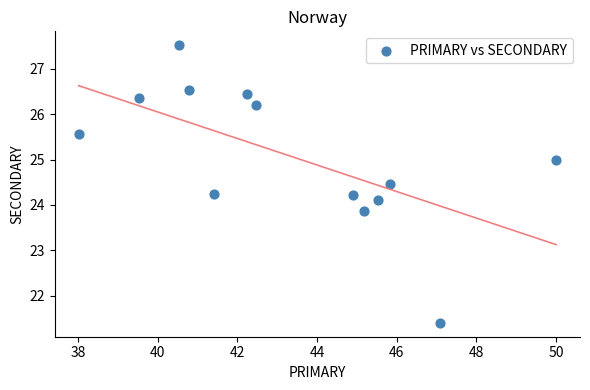

What is the range of X values (max minus min)?

12.0